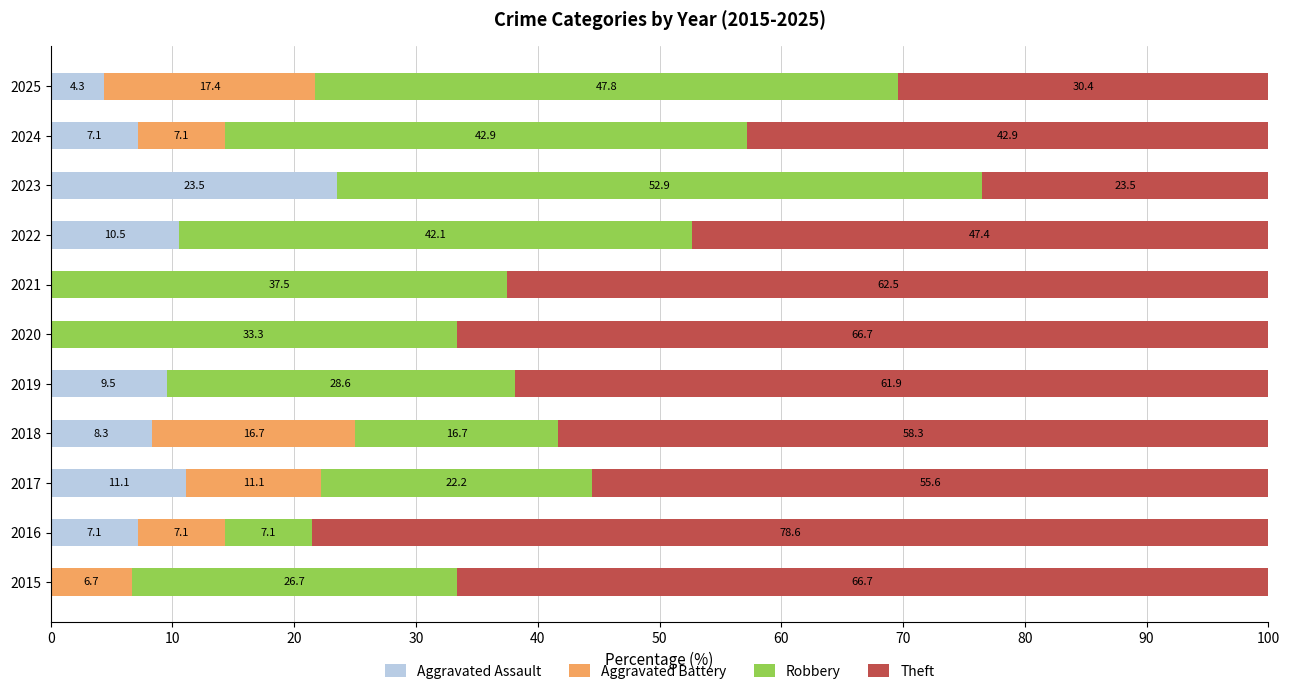

What is the total value across all series at 2022?

100.0